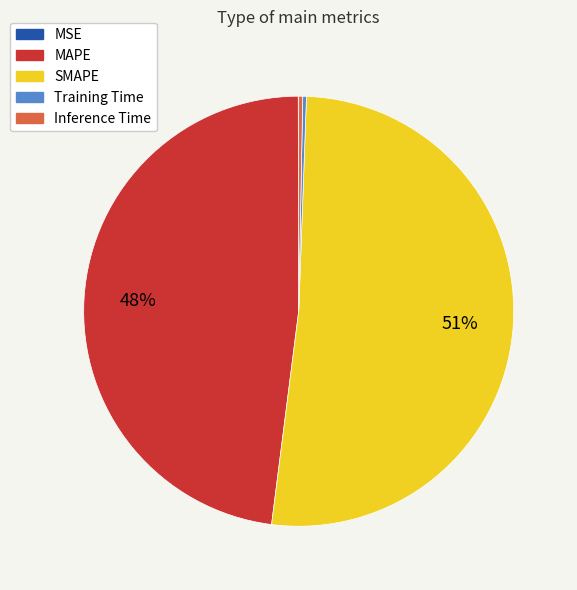

To the nearest percent, what is the average slice percentage?

20%